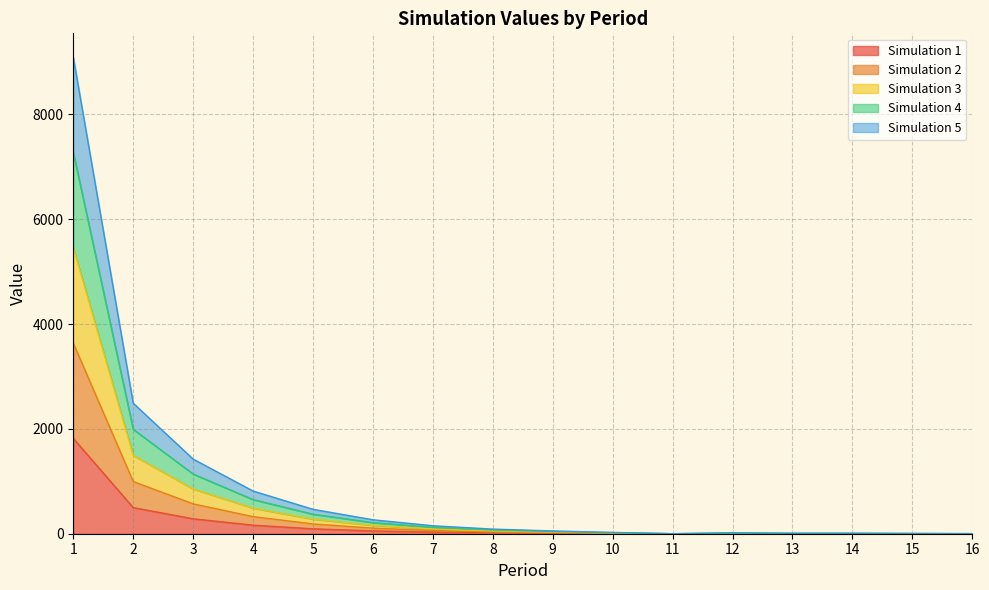

Which category has the lowest value in the Simulation 3 series?

11